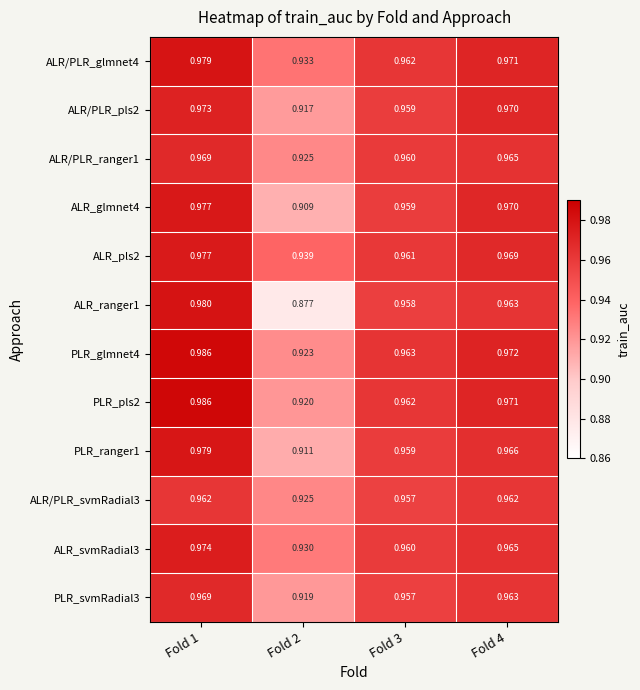

Is the value of PLR_ranger1 at Fold 2 greater than the value of ALR/PLR_ranger1 at Fold 3?

No